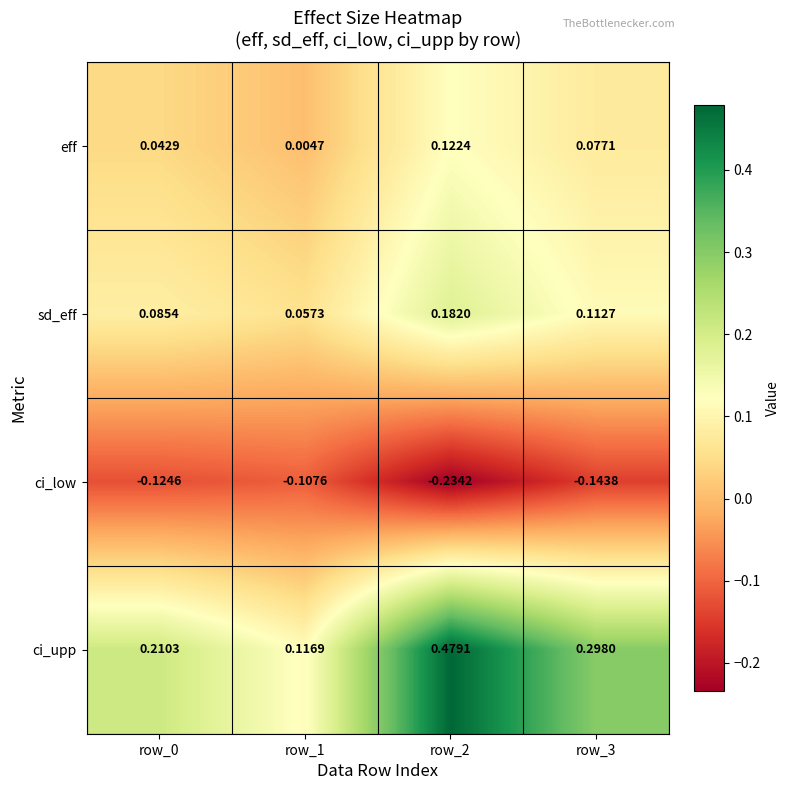

Which series changed the most between row_2 and row_3?

ci_upp